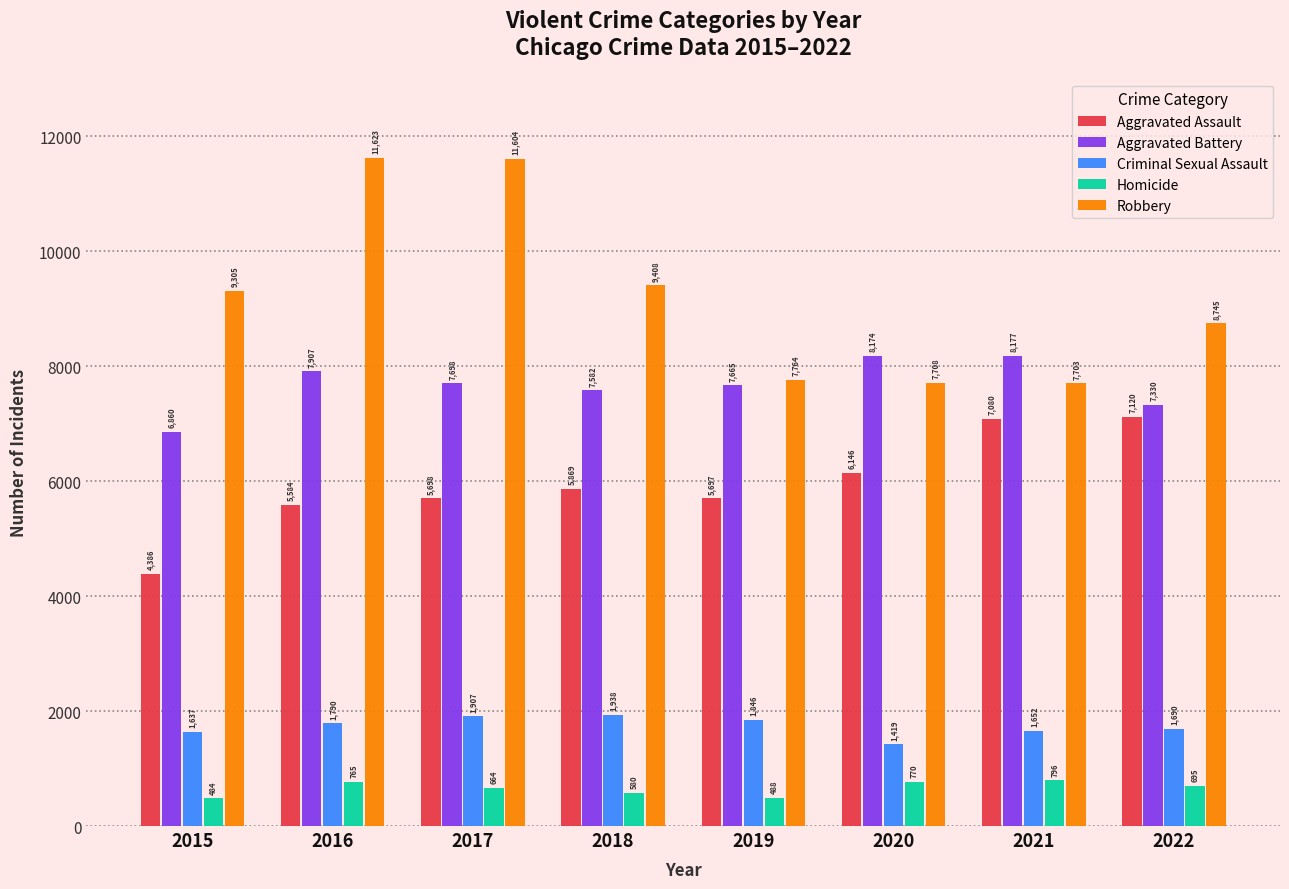

What is the highest value of the Homicide series?

796